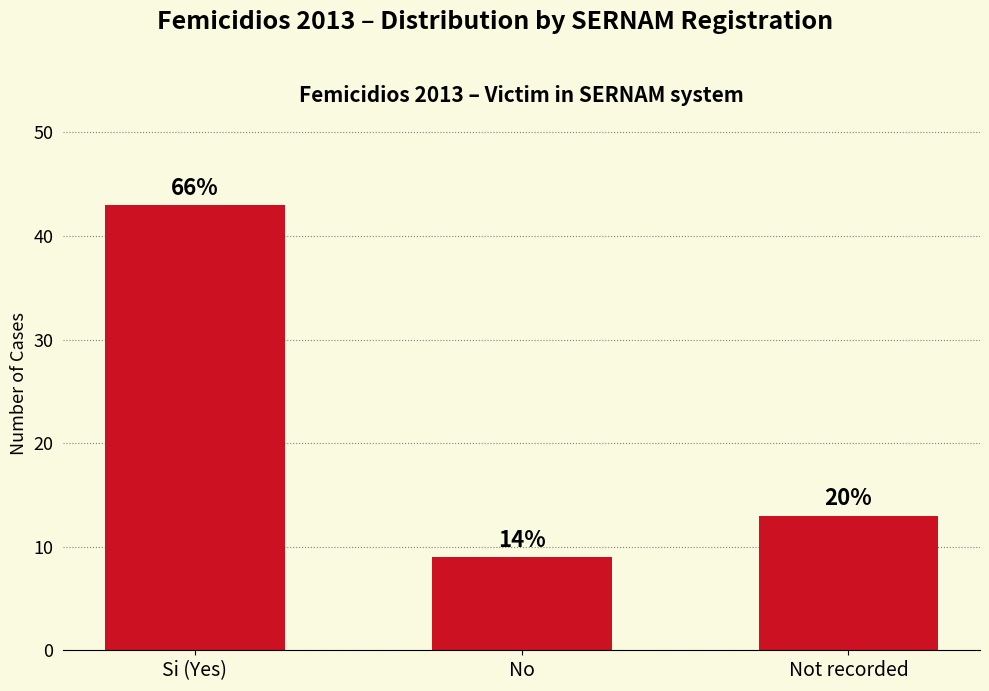

Reading right to left, transcribe all the data shown in this chart.

Not recorded=13	No=9	Si (Yes)=43